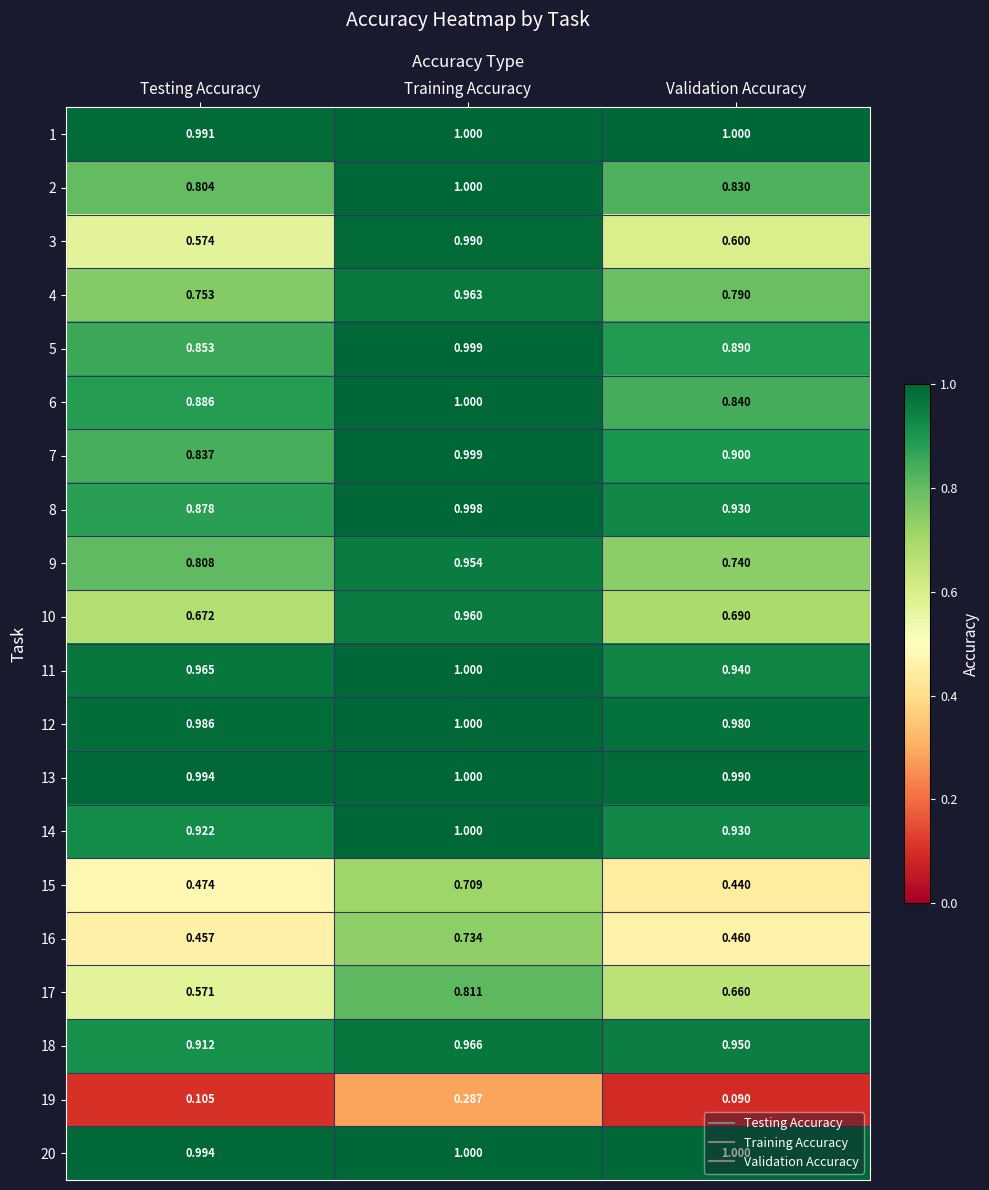

Where is 12 nearest to the value 0?

Validation Accuracy